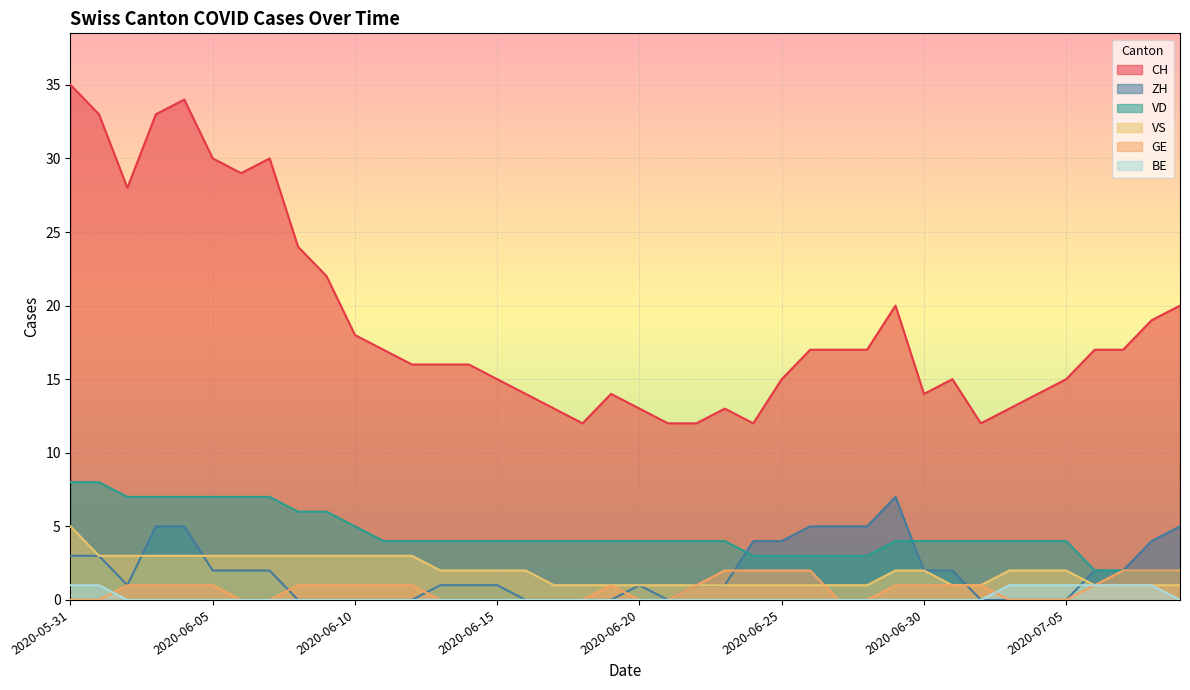

True or false: VS has more than 2 points higher than both neighbors.

False